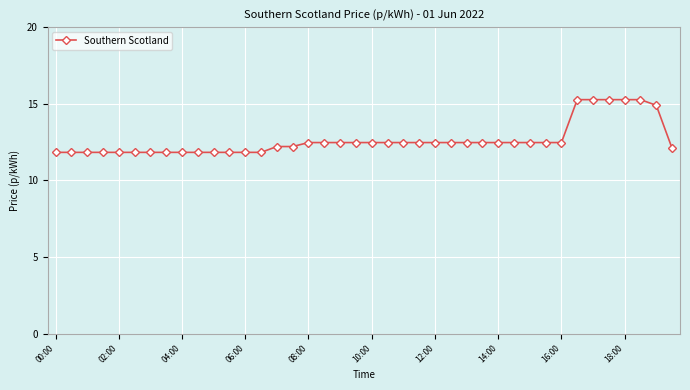

What is the value of the 9th point from the left?

11.8